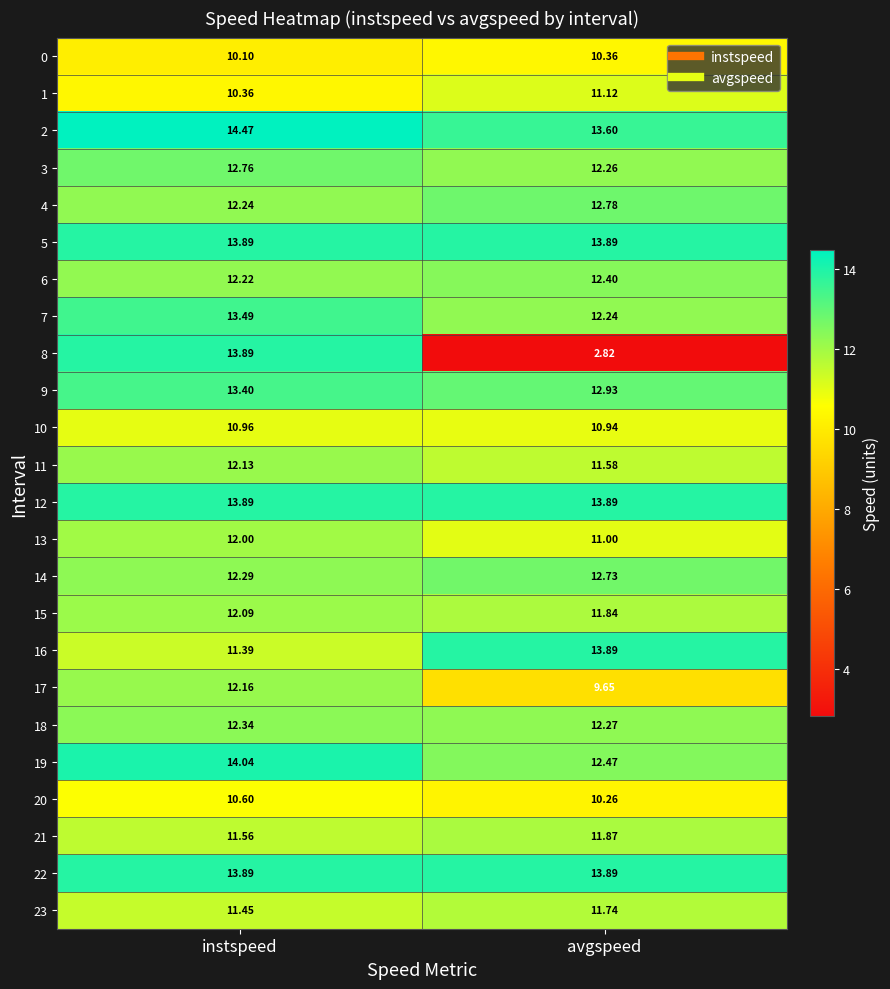

At which category is the sum across all series the highest?

instspeed